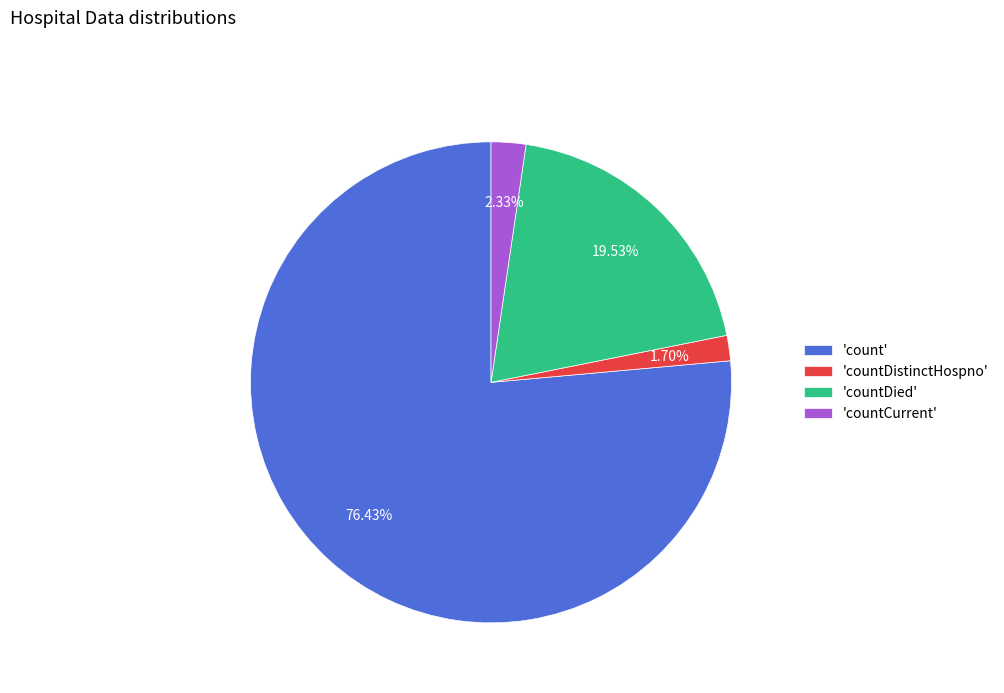

Is there a majority slice in this chart?

Yes